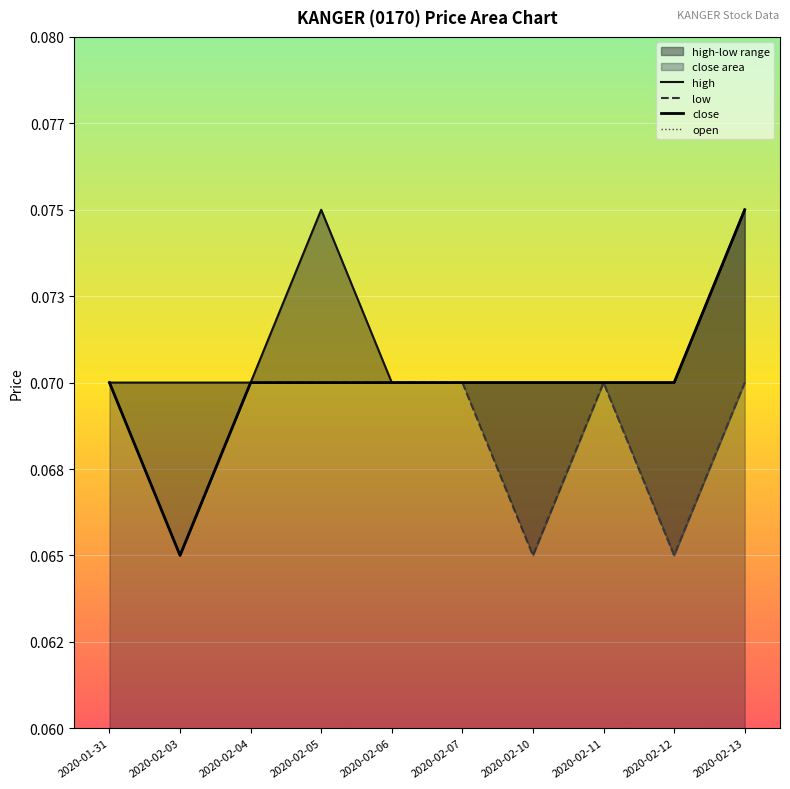

Rank the series by their average value, from lowest to highest.

low, open, close, high